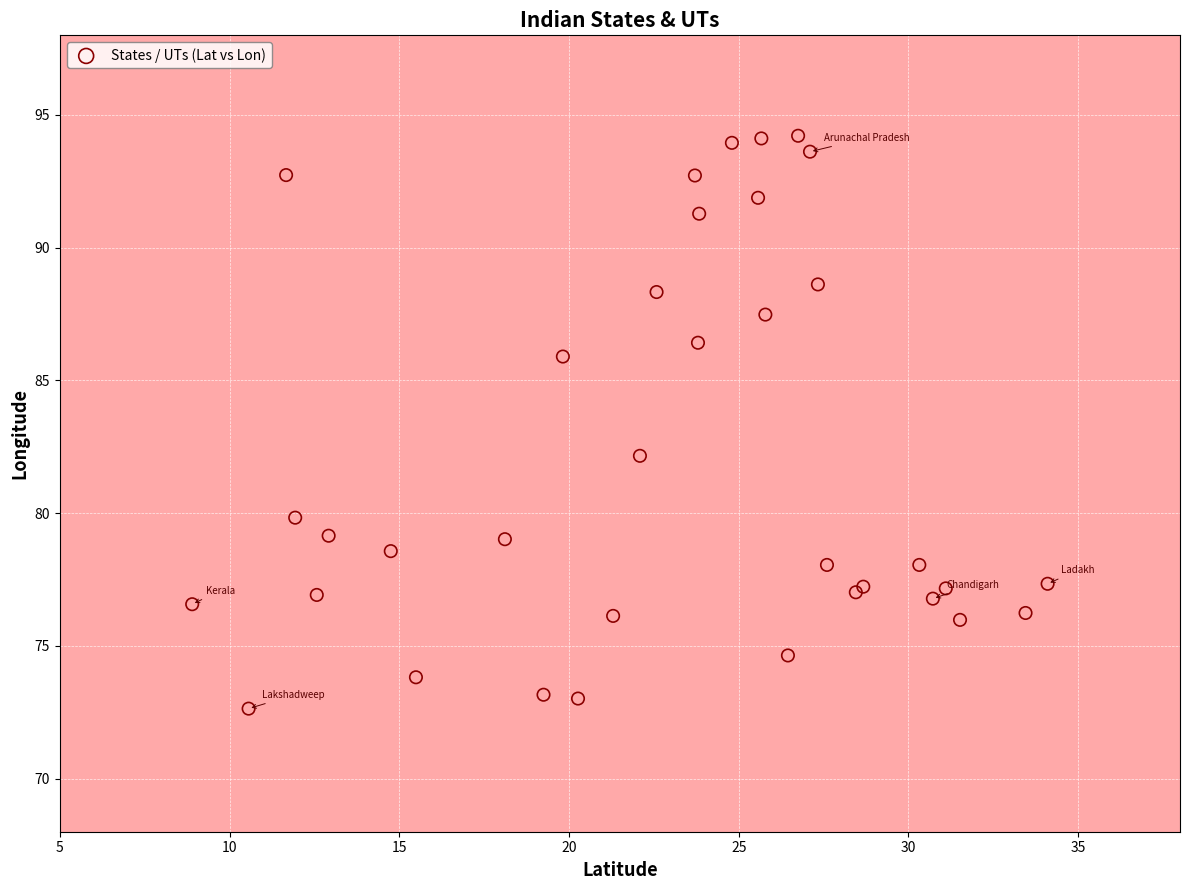

What Y value in the scatter plot is closest to 83?

82.2